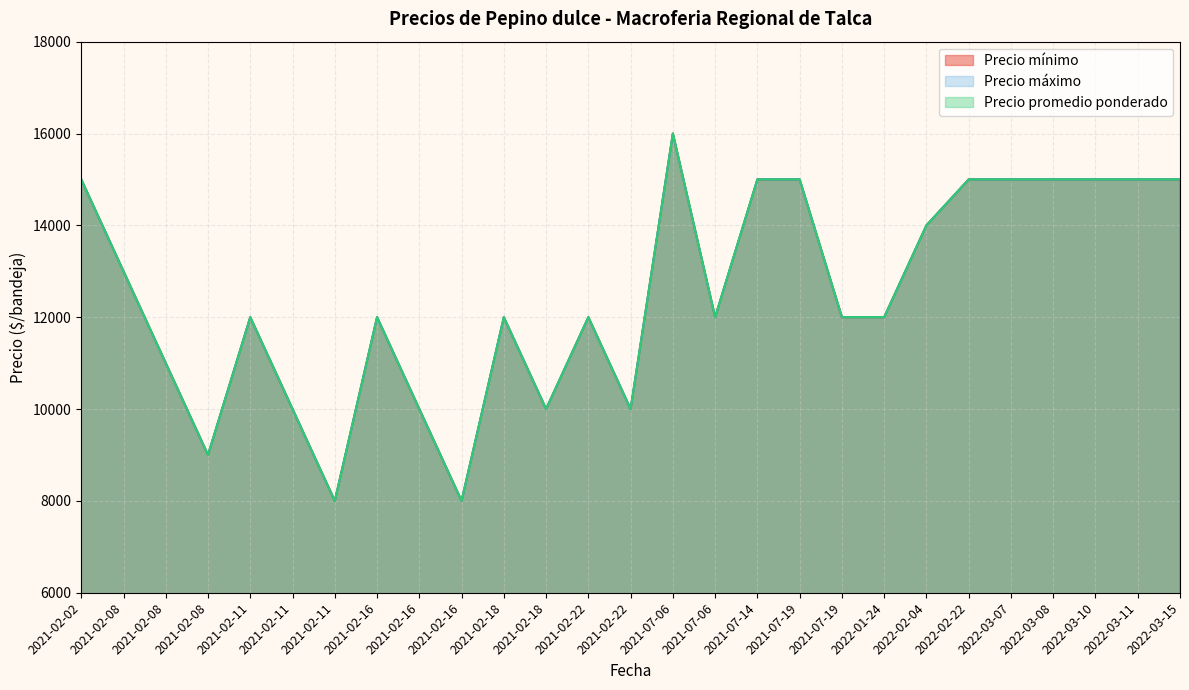

Which category has the lowest value in the Precio máximo series?

2021-02-11